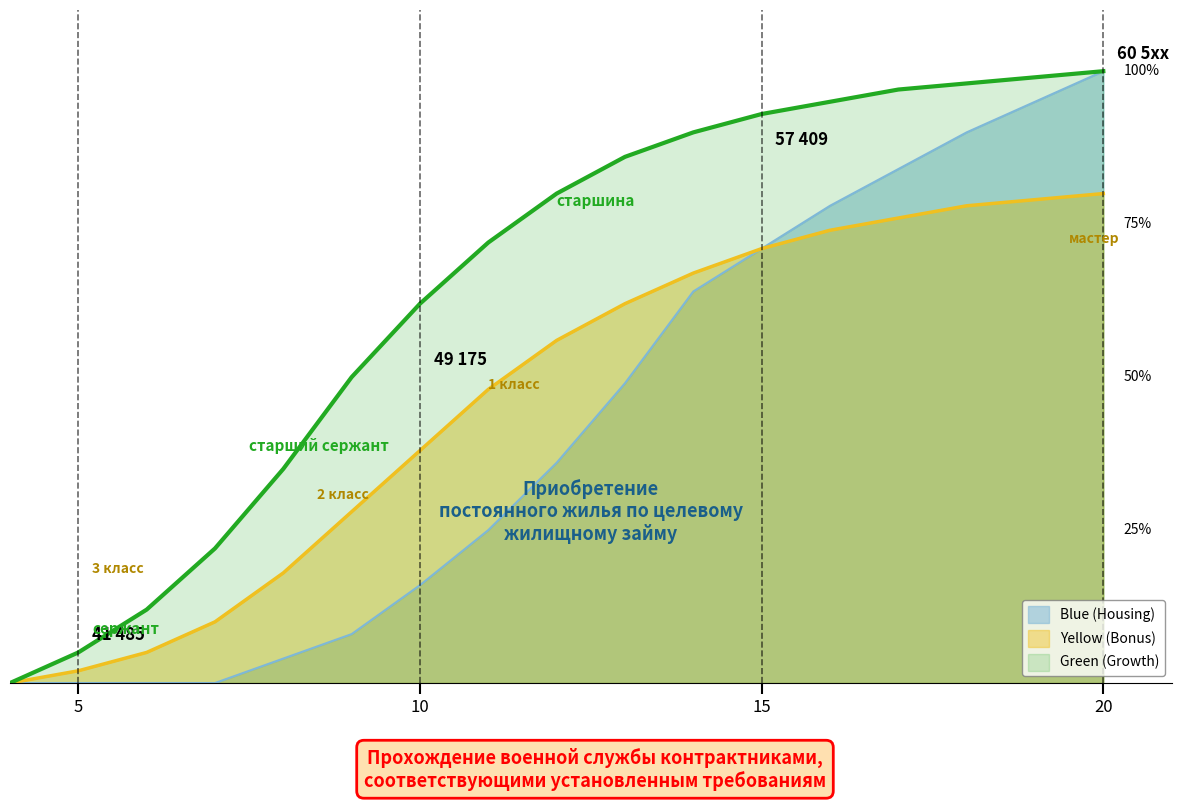

What is the value of the Green (Growth) point at the 6th from the left?

50